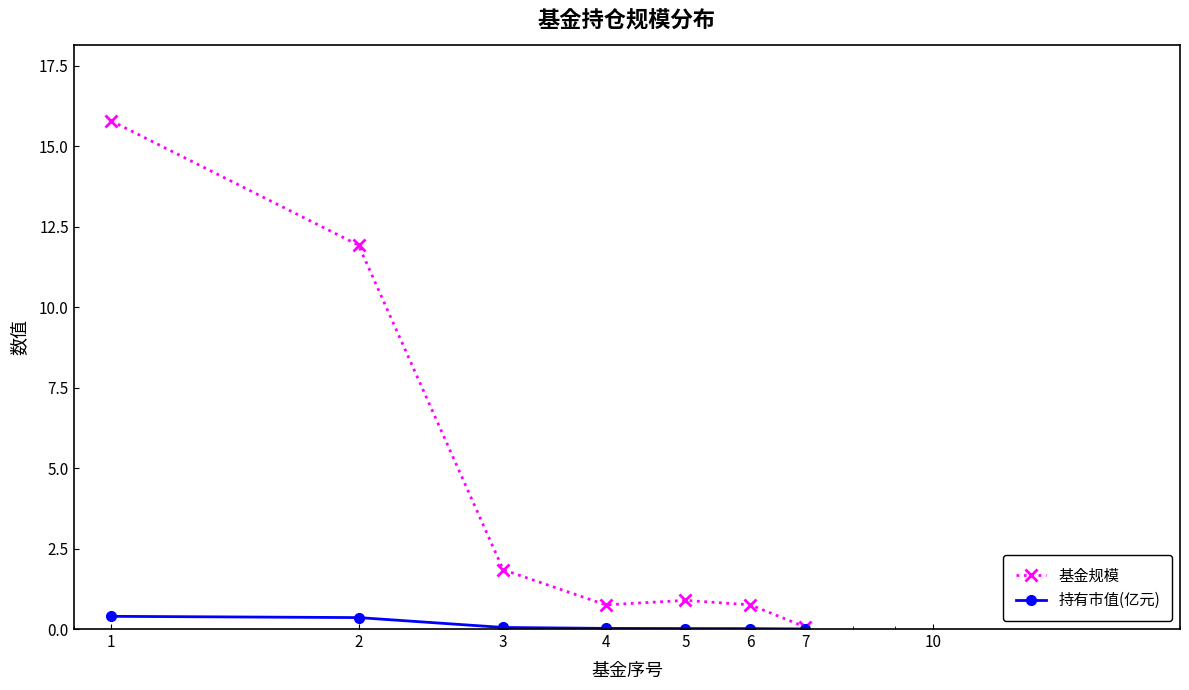

List the series in order of their peak value, lowest first.

持有市值(亿元), 基金规模